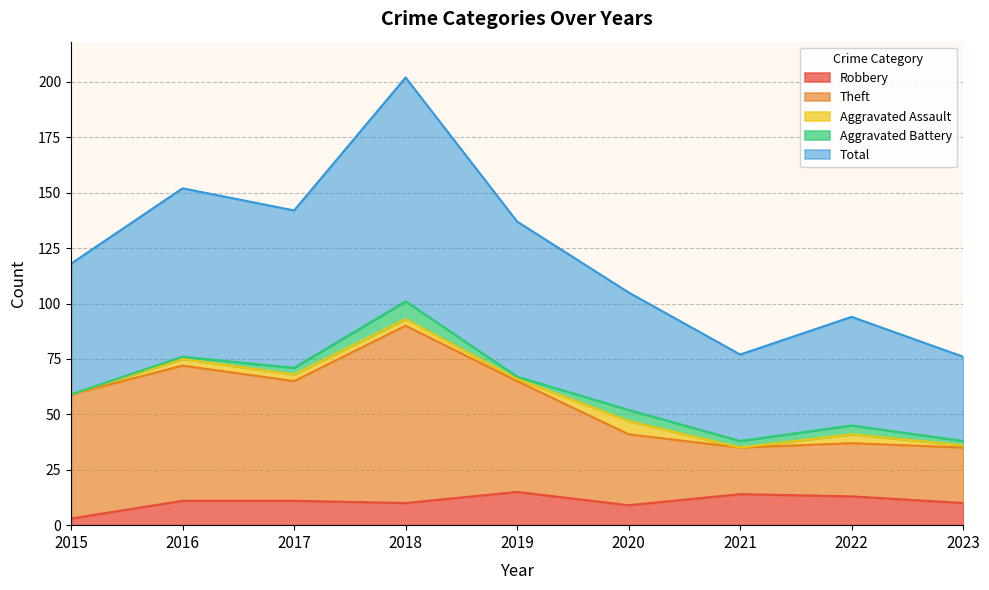

True or false: Robbery has a value of 10 at 2018.

True